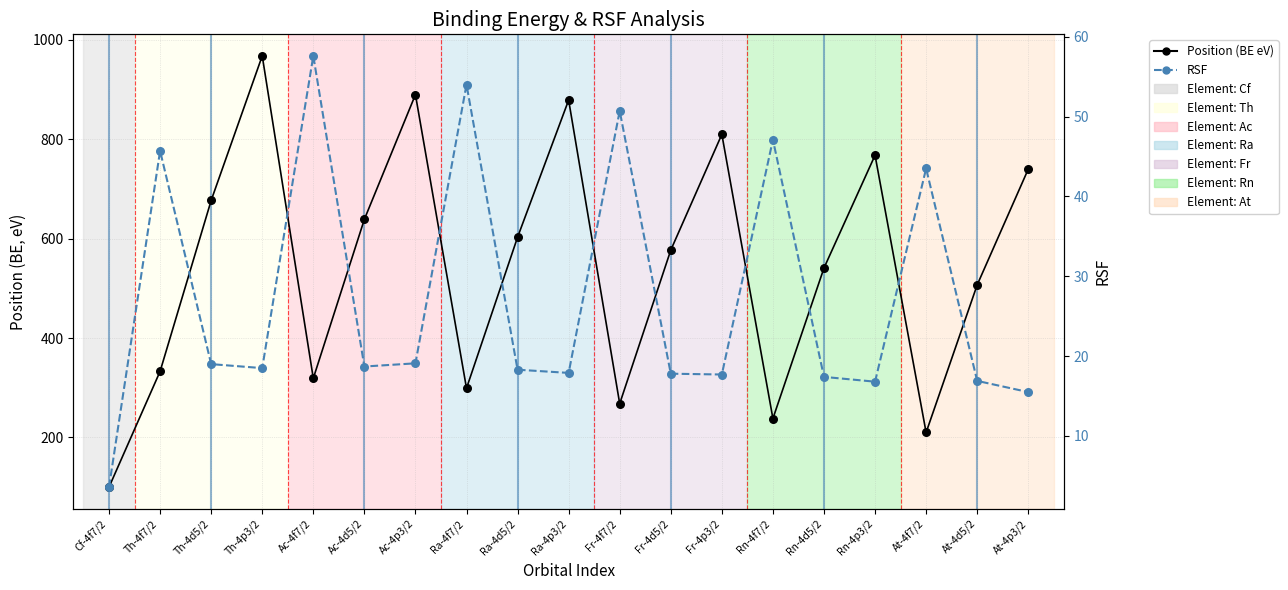

At how many categories does at least one series exceed 151?

18